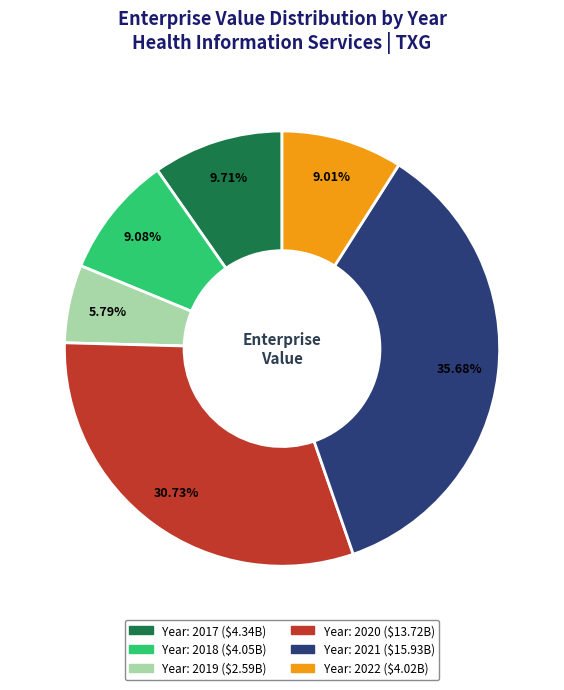

Count the number of slices in the pie.

6